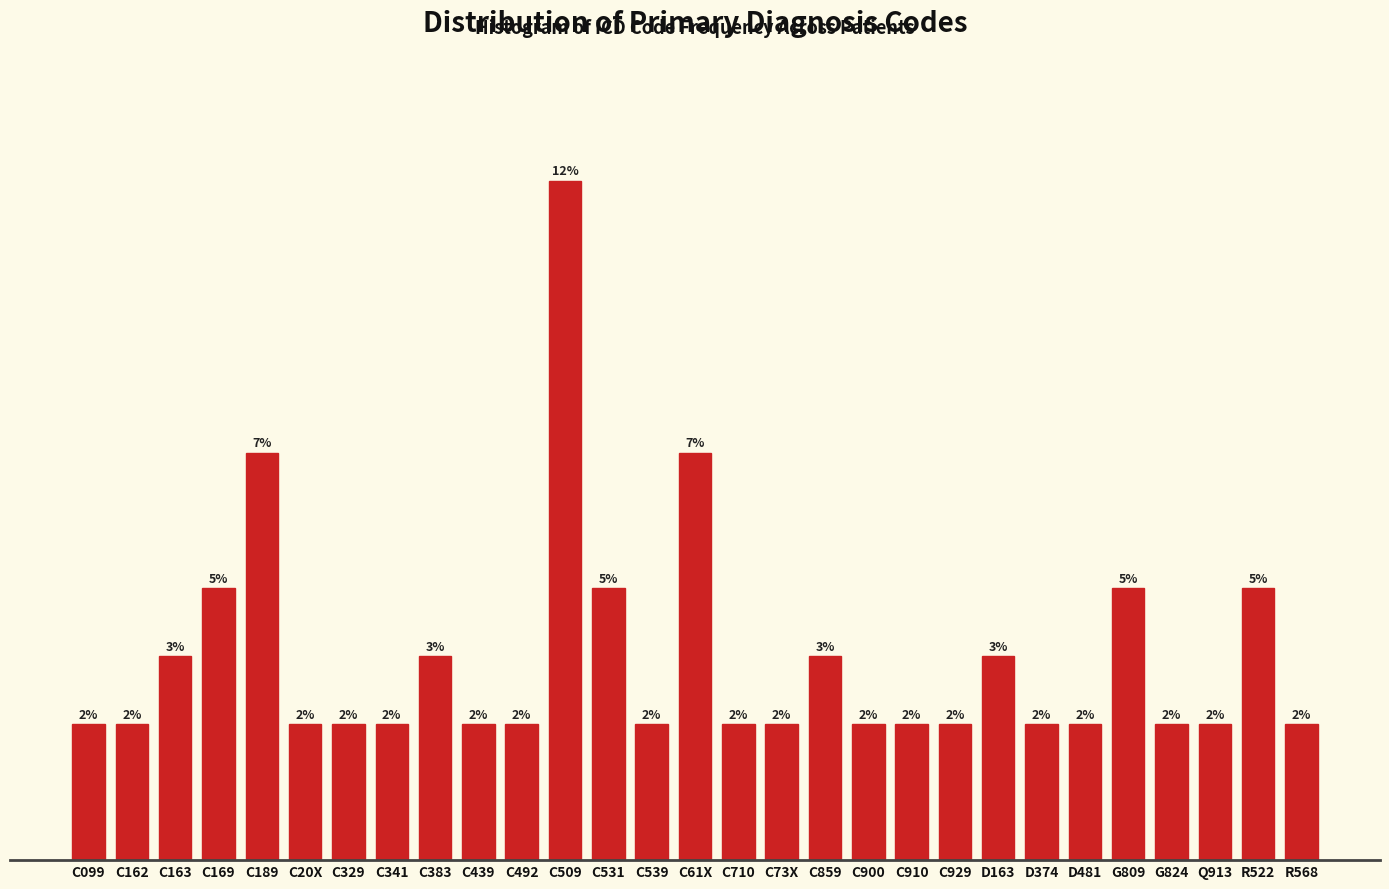

What is the label of the 23rd bar from the right?

C329